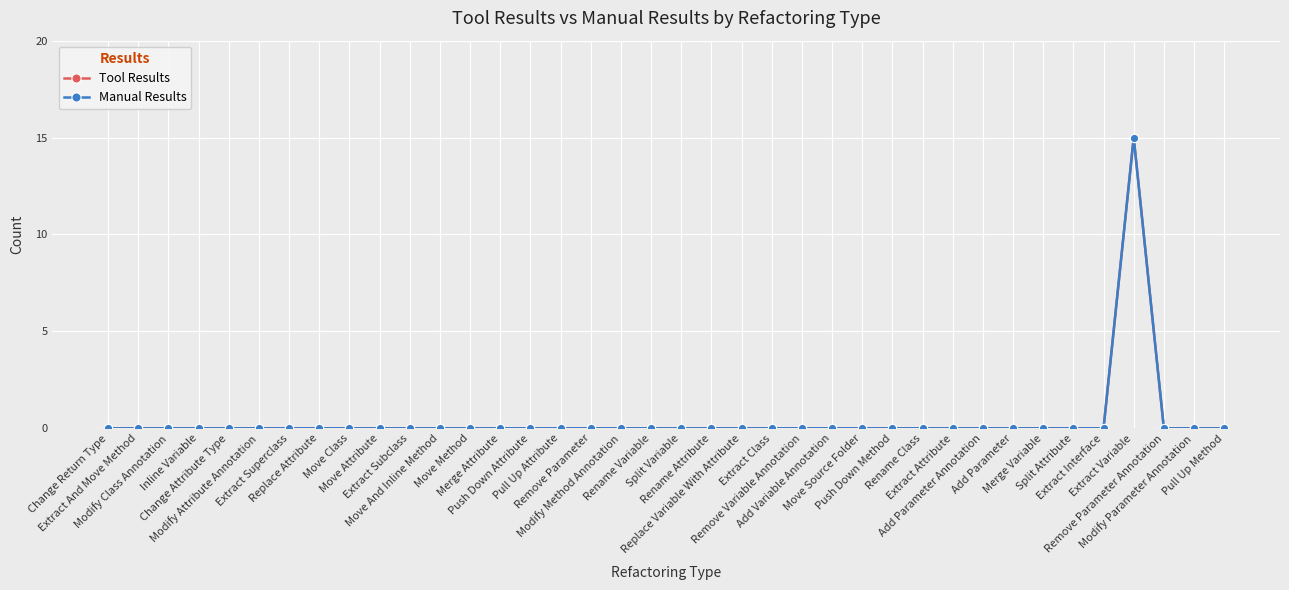

The Manual Results series shows 10 at Add Parameter Annotation. True or false?

False